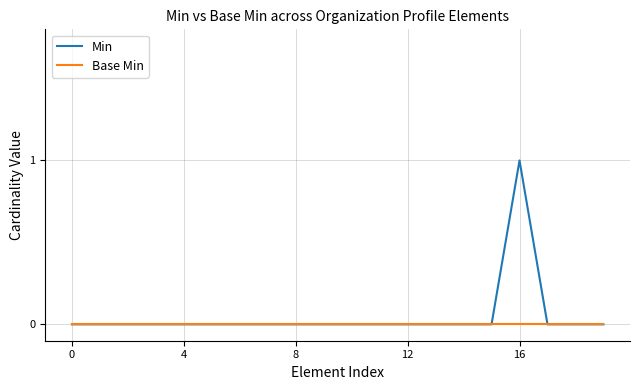

Which series has the largest range (max minus min)?

Min